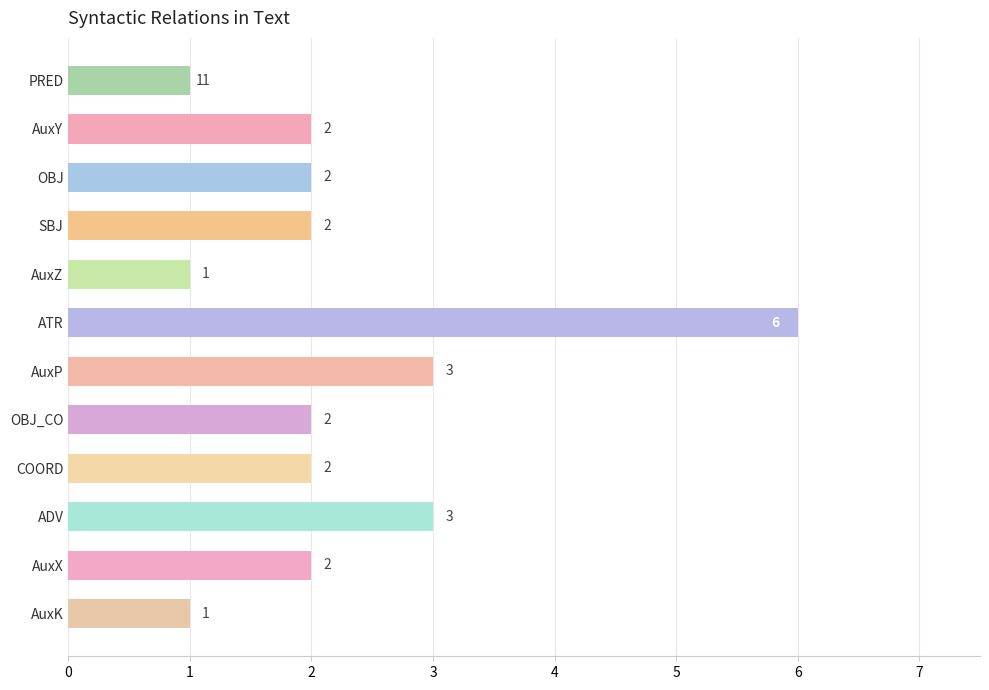

What is the change in value from AuxZ to AuxX?

+1